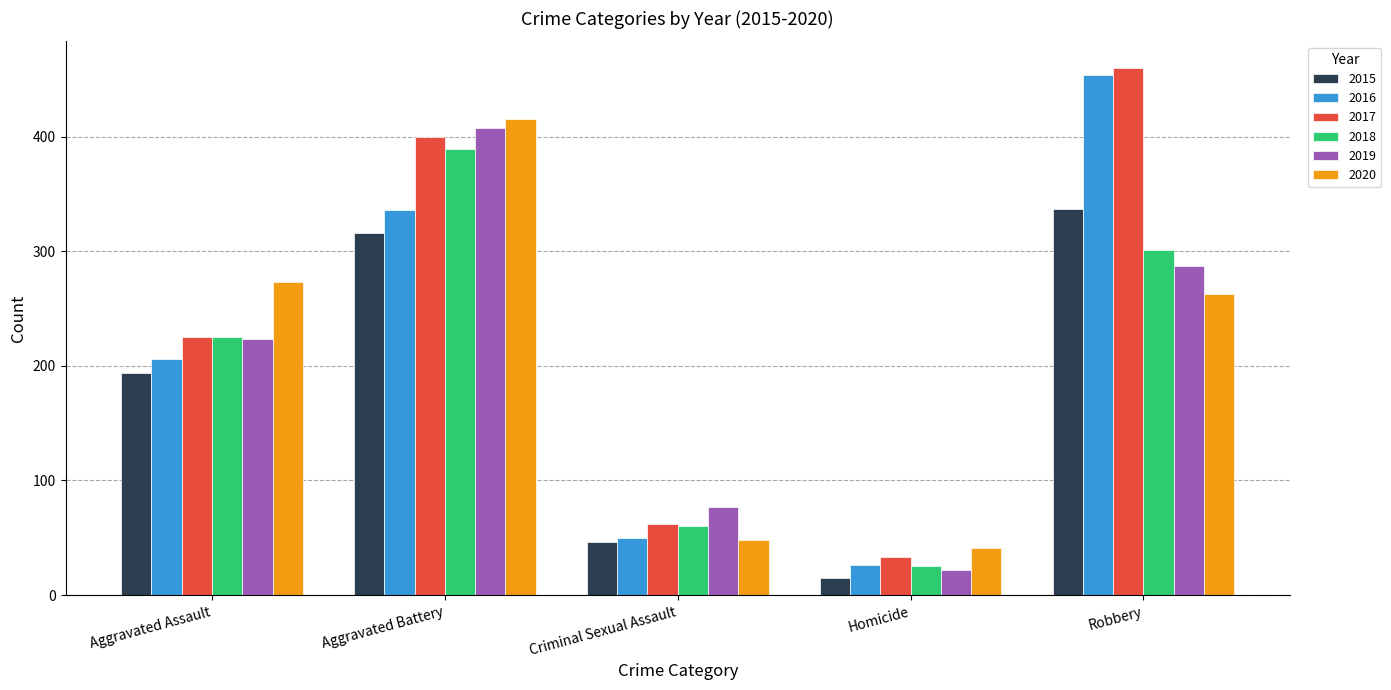

Reading right to left, extract all data points from this chart.

2015: Robbery=337	Homicide=15	Criminal Sexual Assault=46	Aggravated Battery=316	Aggravated Assault=194
2016: Robbery=454	Homicide=26	Criminal Sexual Assault=50	Aggravated Battery=336	Aggravated Assault=206
2017: Robbery=460	Homicide=33	Criminal Sexual Assault=62	Aggravated Battery=400	Aggravated Assault=225
2018: Robbery=301	Homicide=25	Criminal Sexual Assault=60	Aggravated Battery=389	Aggravated Assault=225
2019: Robbery=287	Homicide=22	Criminal Sexual Assault=77	Aggravated Battery=407	Aggravated Assault=223
2020: Robbery=263	Homicide=41	Criminal Sexual Assault=48	Aggravated Battery=415	Aggravated Assault=273